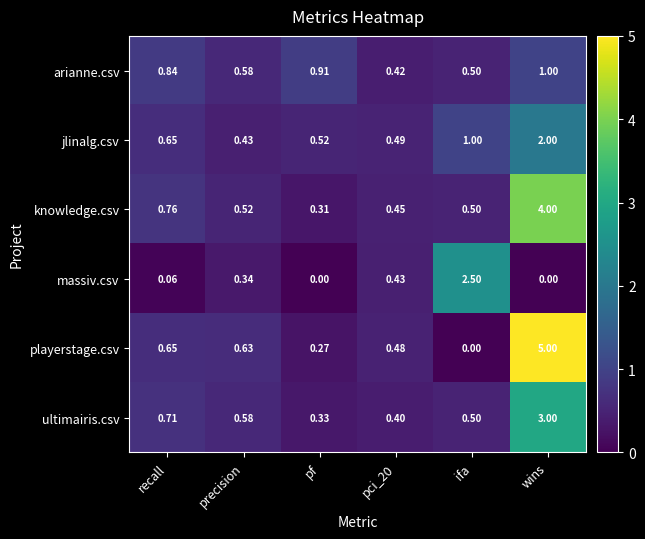

Rank the series by their maximum value, from highest to lowest.

playerstage.csv, knowledge.csv, ultimairis.csv, massiv.csv, jlinalg.csv, arianne.csv